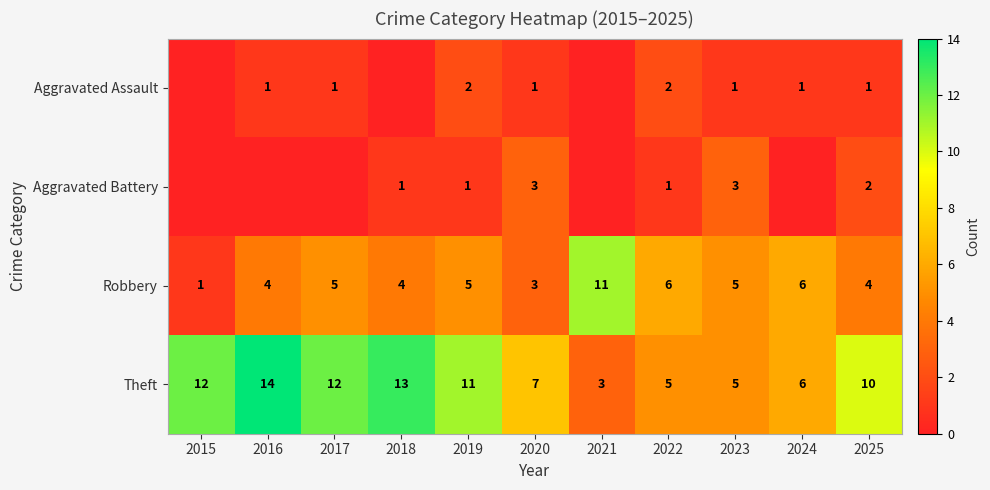

At how many categories does at least one series exceed 9?

7